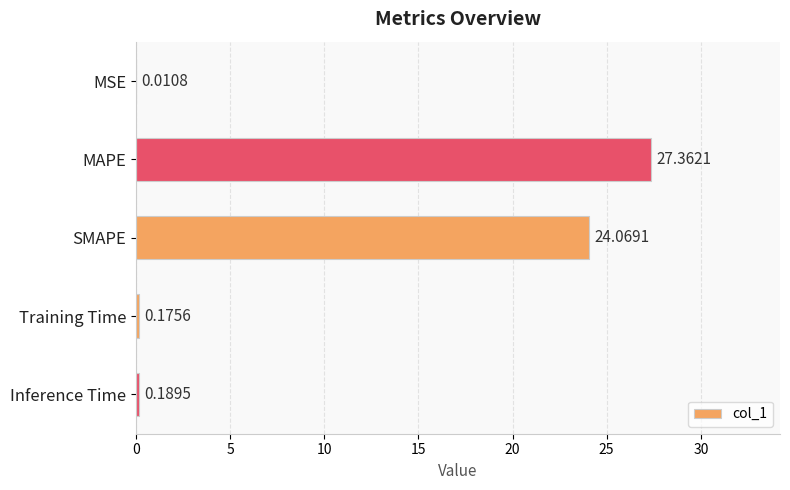

Which has a higher value, MSE or MAPE?

MAPE